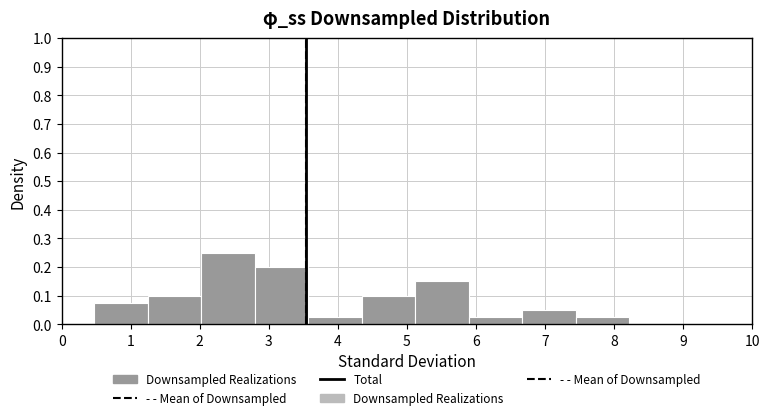

Reading left to right, list every bar in this chart as the range it spans on the x-axis followed by its height. Neither the bar edges nor the heights are printed on the chart, so give them approximately, as read against the axes.

0.5 to 1.2: 0.08
1.2 to 2.0: 0.10
2.0 to 2.8: 0.25
2.8 to 3.6: 0.20
3.6 to 4.3: 0.03
4.3 to 5.1: 0.10
5.1 to 5.9: 0.15
5.9 to 6.7: 0.03
6.7 to 7.4: 0.05
7.4 to 8.2: 0.03